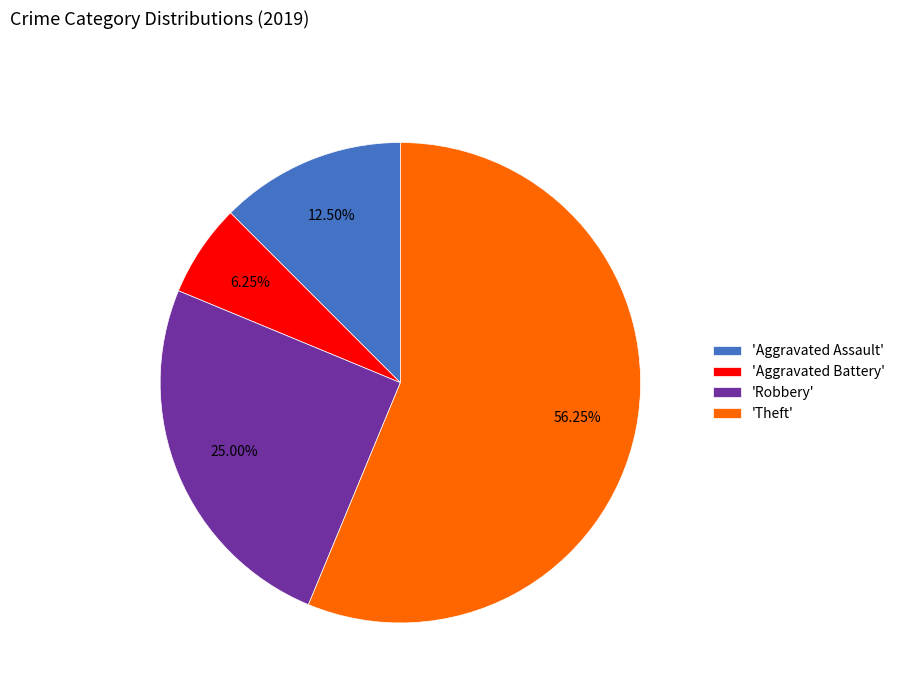

To the nearest percent, what is the difference between the largest and smallest slice percentages?

50%